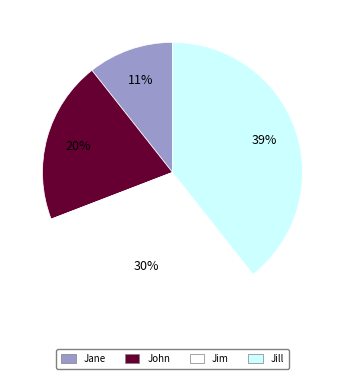

Is it true that John is 34% of the pie?

False